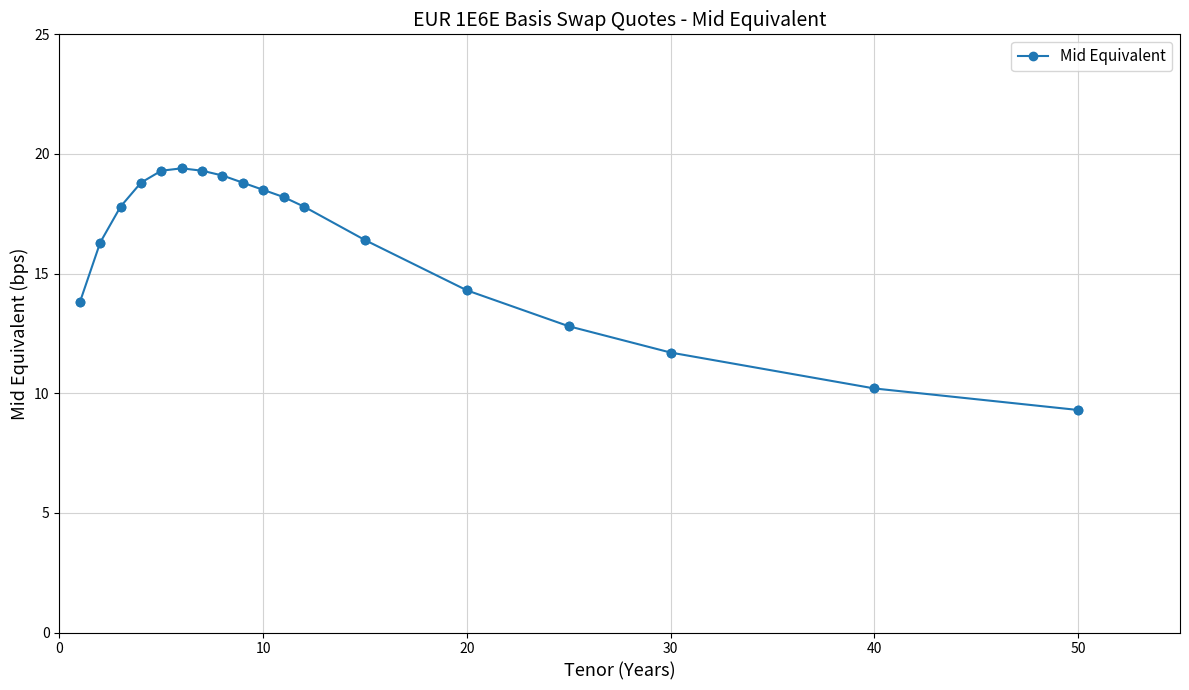

What is the difference between the second highest and second lowest values?

9.1